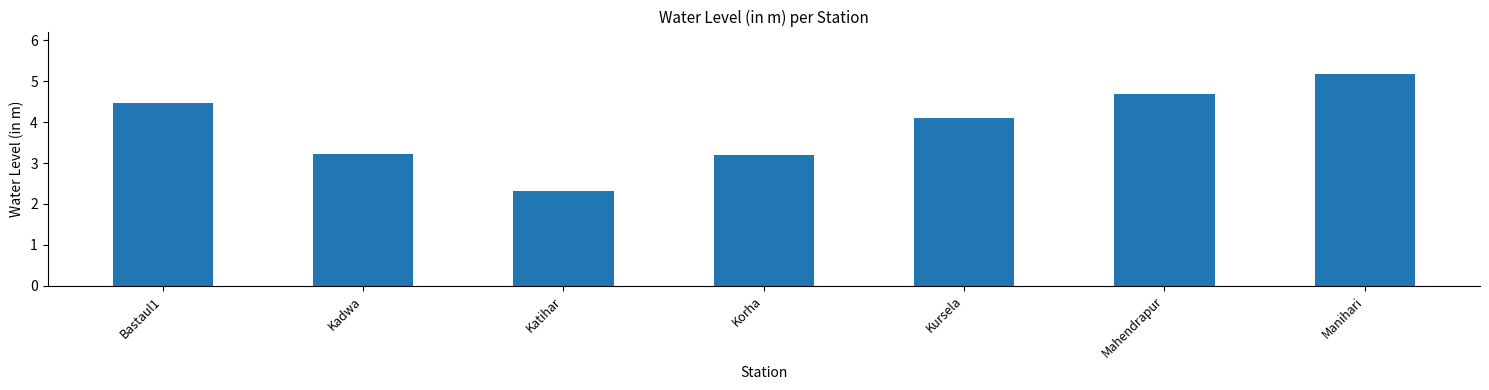

What is the value of the 4th bar from the left?

3.2